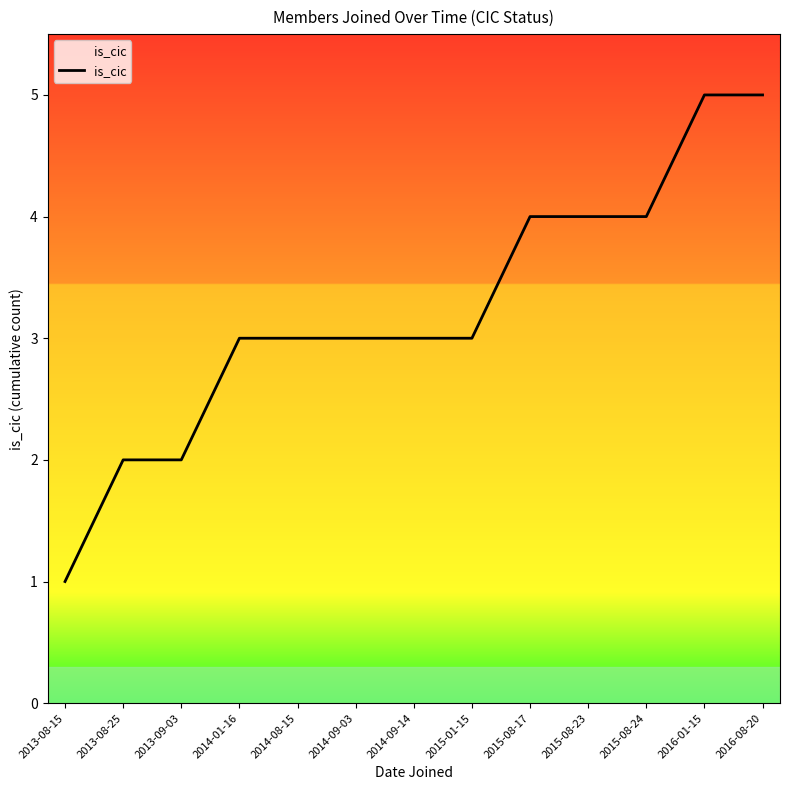

The chart shows a value of 2 at 2014-09-03. True or false?

False